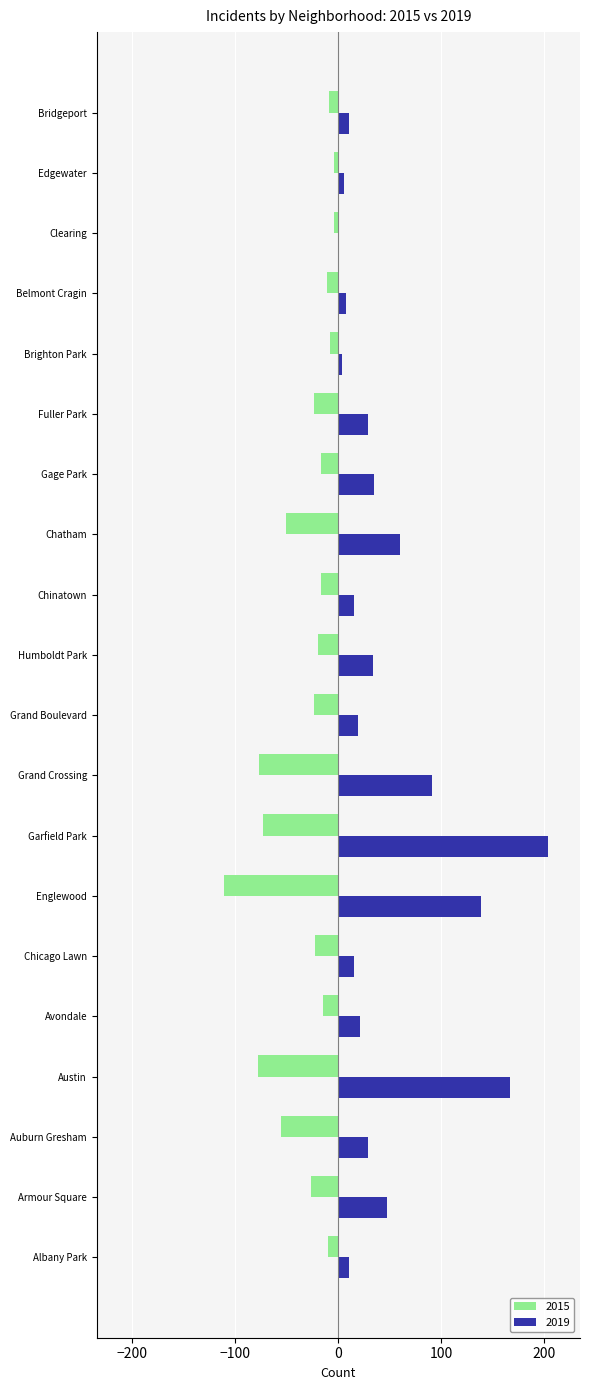

What are all the series names shown in the legend?

2015, 2019